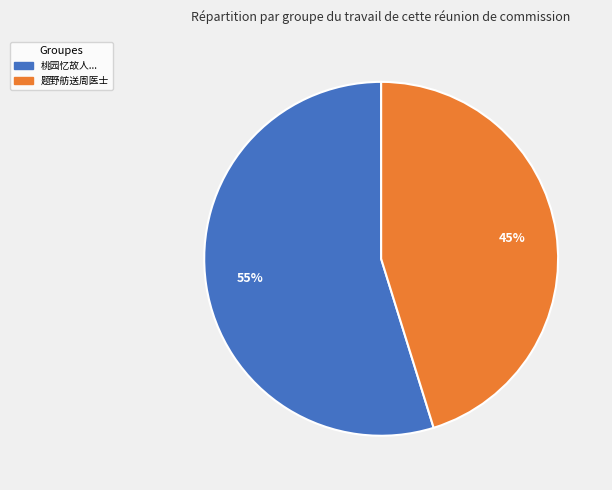

Is there any slice that represents more than half of the pie?

Yes